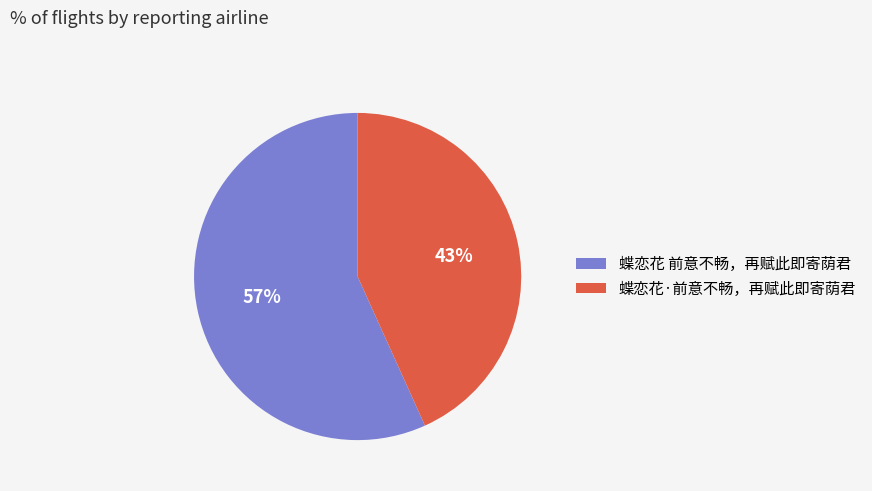

True or false: 蝶恋花·前意不畅，再赋此即寄荫君 accounts for 43% of the total.

True